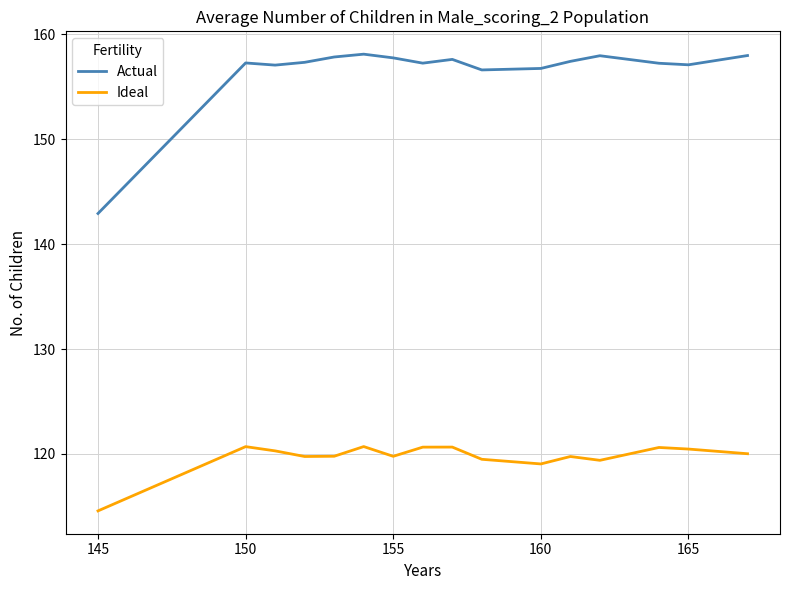

True or false: Actual and Ideal intersect in this chart.

False